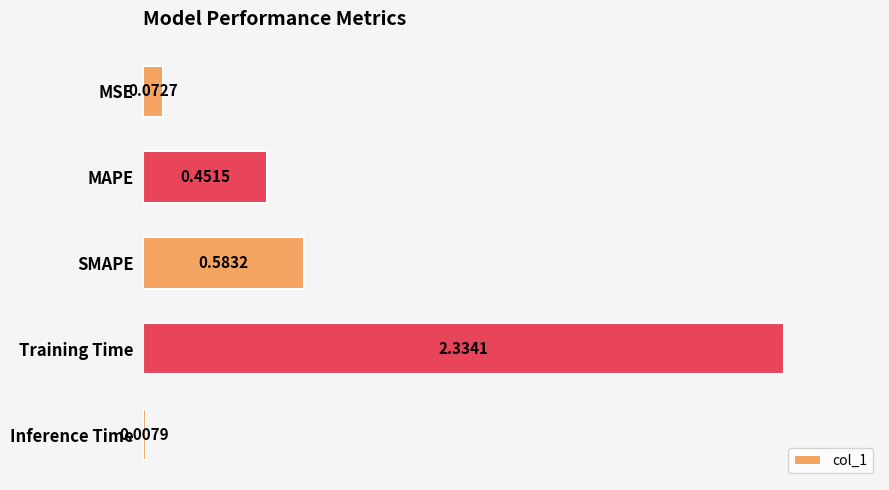

At which category does the chart reach its peak across all series?

Training Time